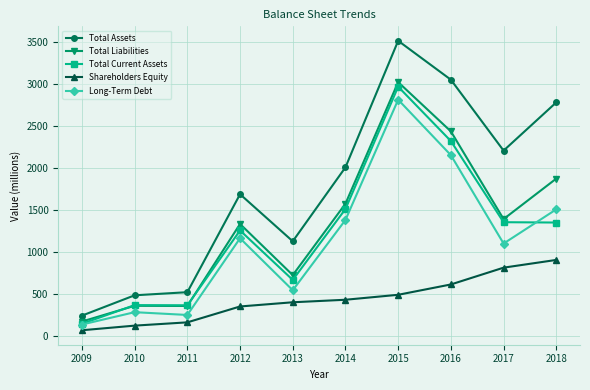

Does the chart display data point markers on the line(s)?

Yes